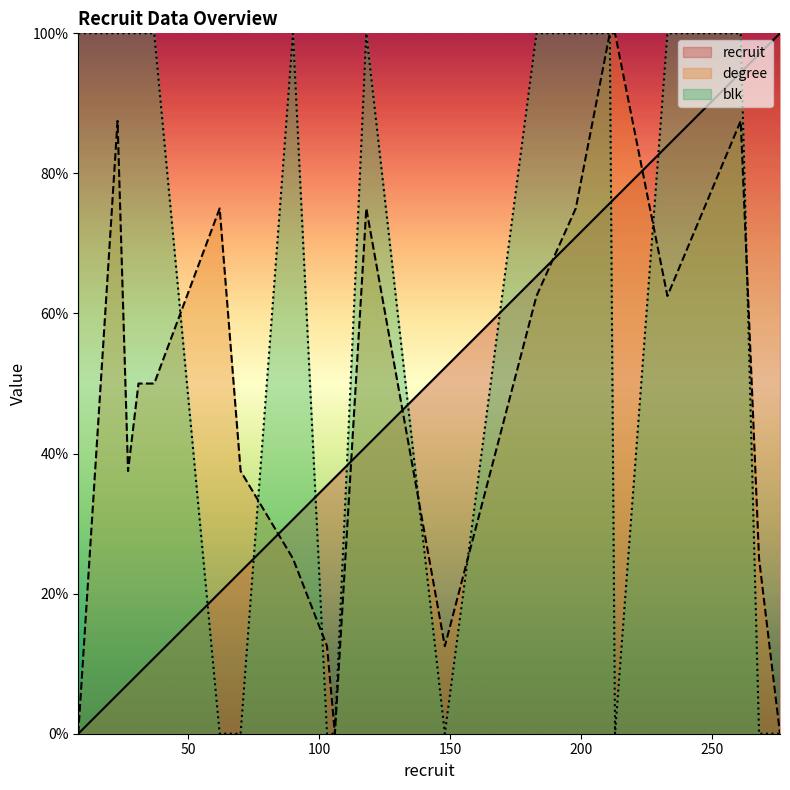

At how many categories does at least one series exceed 96?

15